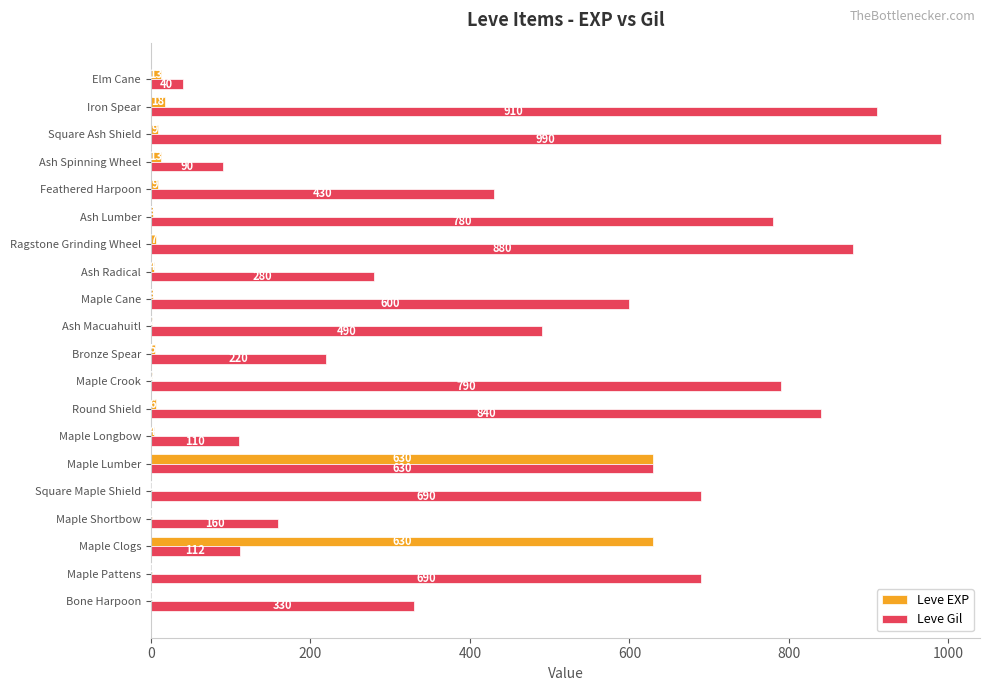

Which series changed the most between Bone Harpoon and Ash Spinning Wheel?

Leve Gil